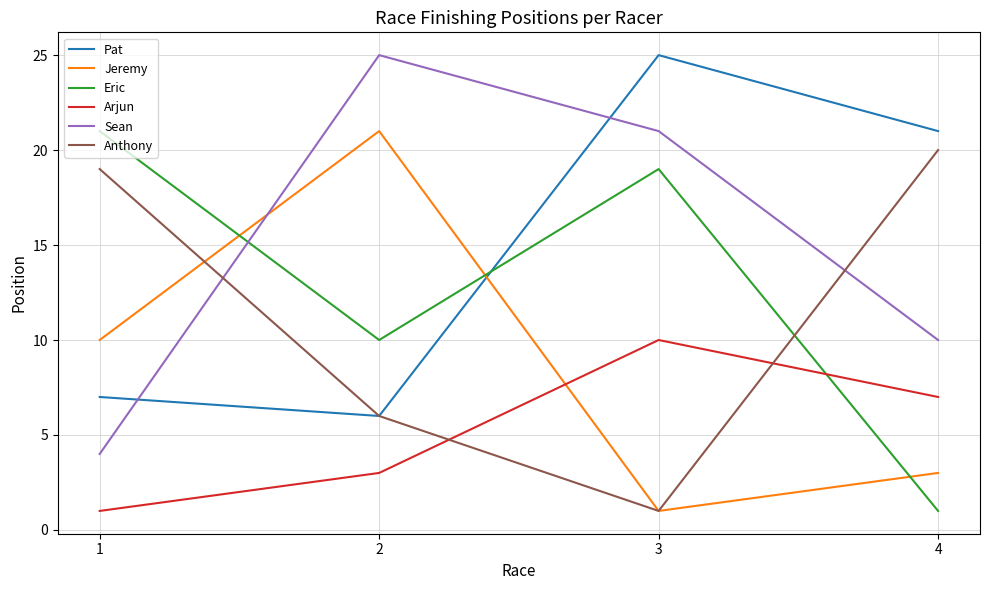

Does the chart display data point markers on the line(s)?

No